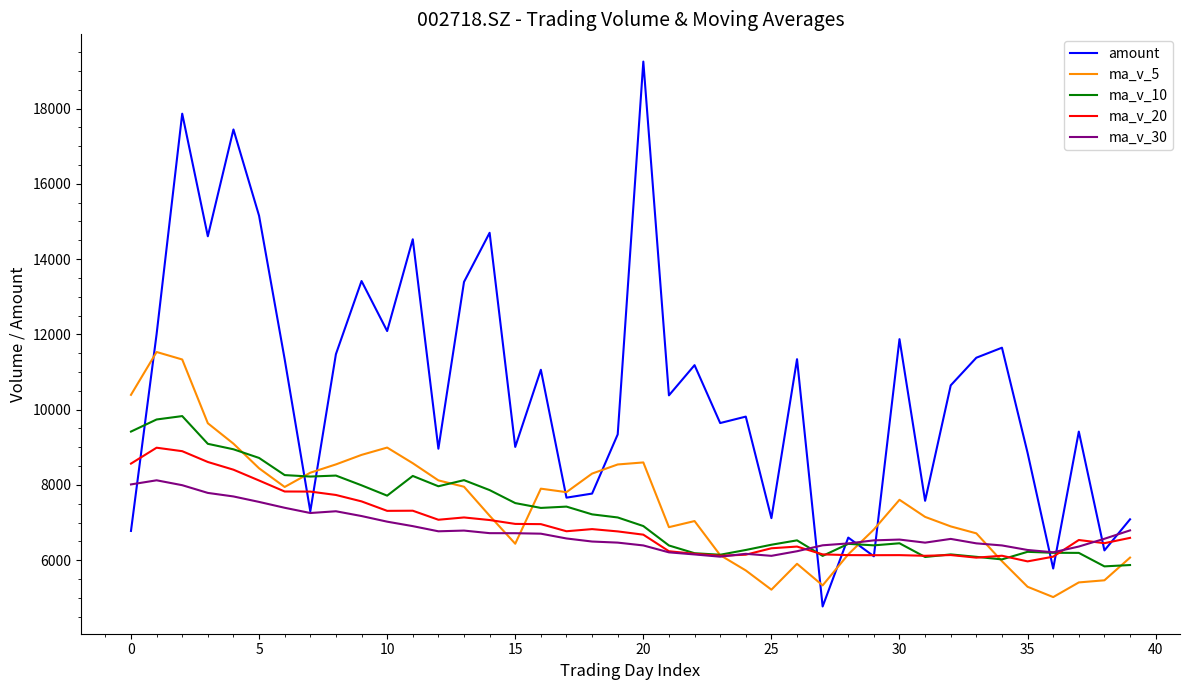

What is the difference between the second highest and second lowest values in the ma_v_5 series?

6115.0